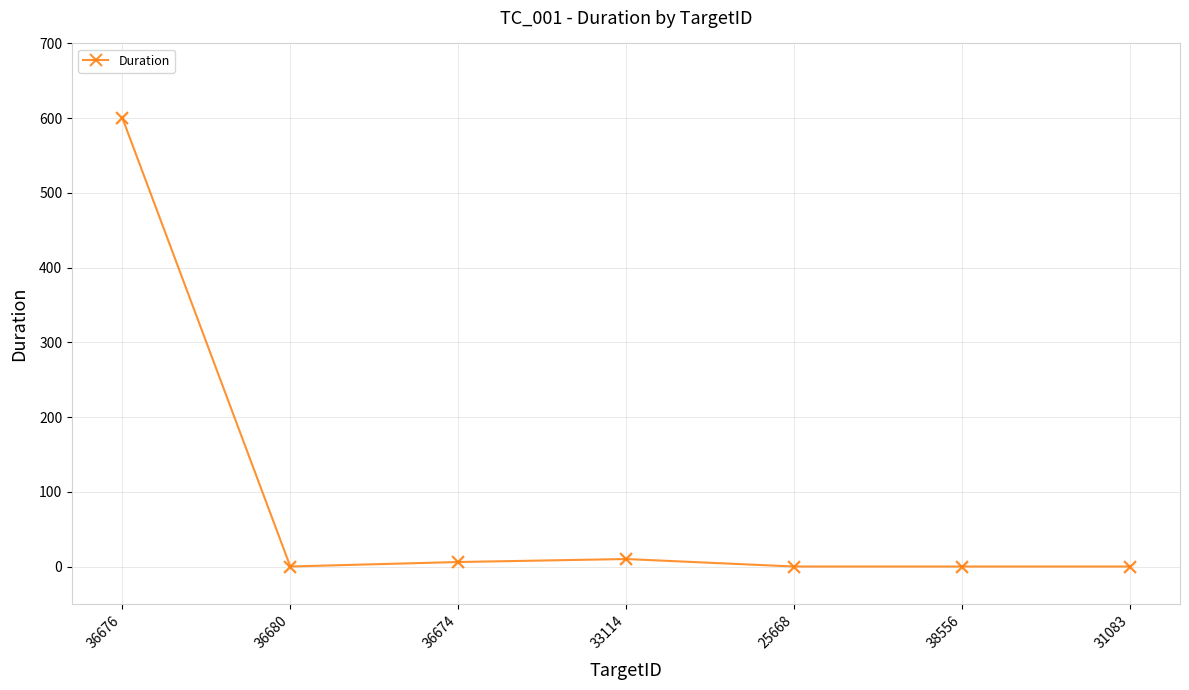

Which has a higher value, 33114 or 36680?

33114